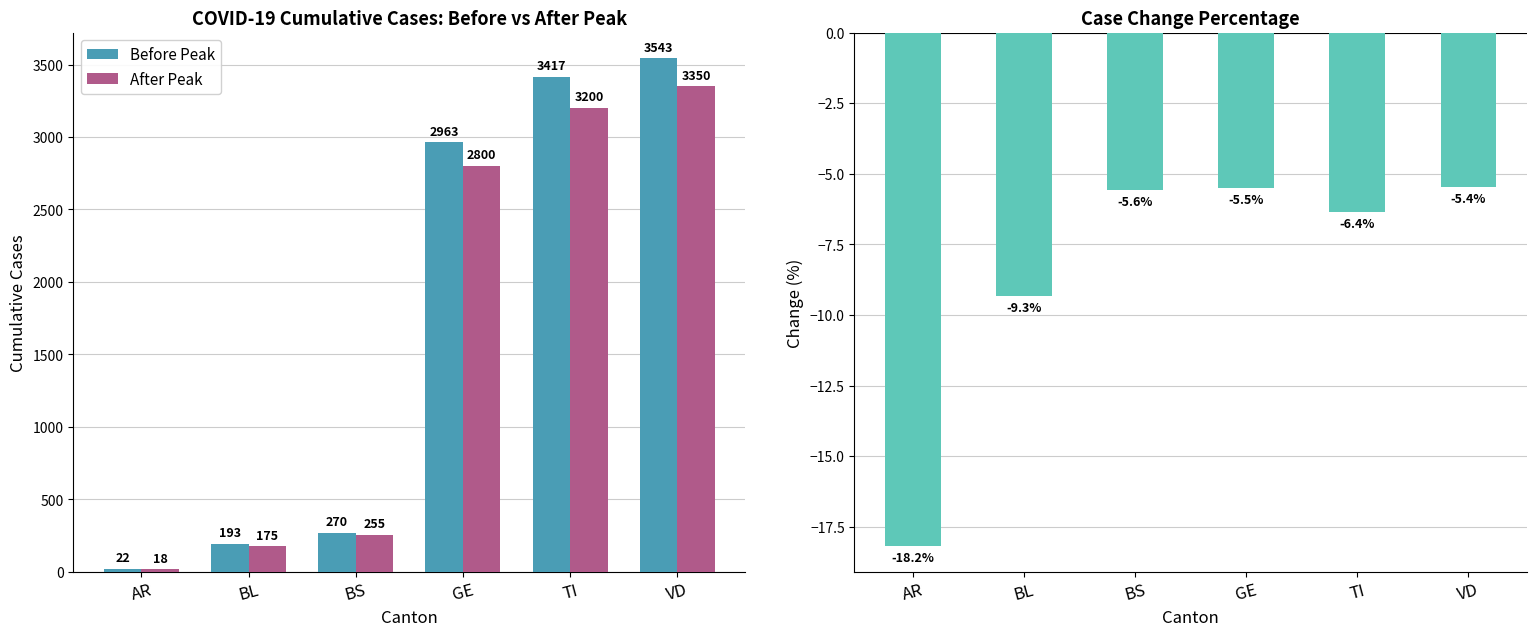

Which has a higher value, GE or AR?

GE